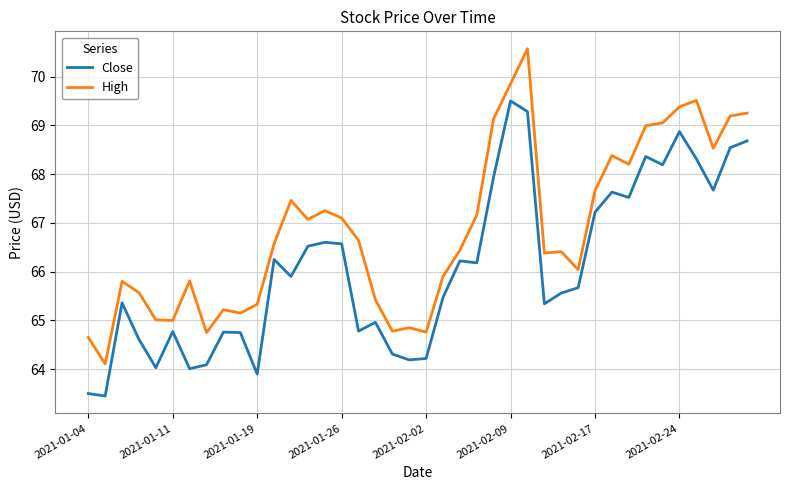

List the series in order of their peak value, highest first.

High, Close